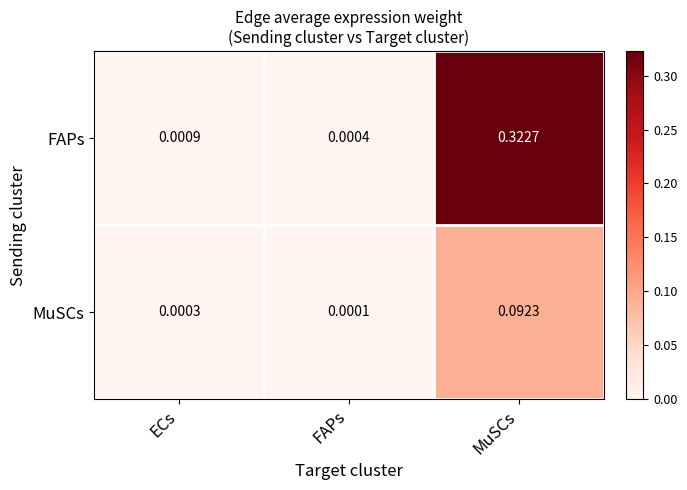

At which label is MuSCs closest to 0?

FAPs